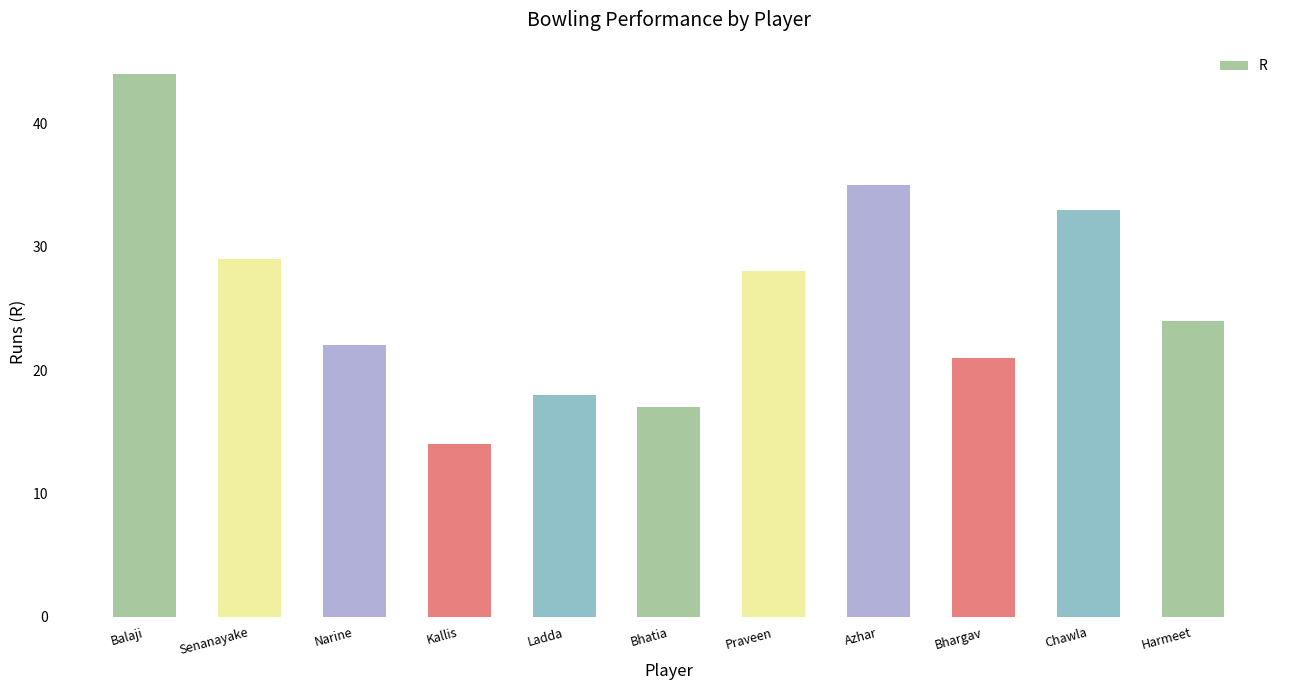

How many bars are there in total?

11